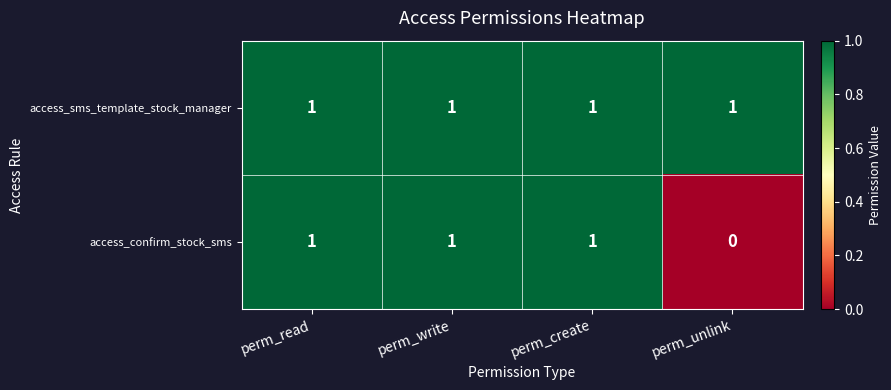

True or false: access_sms_template_stock_manager has a value of 1 at perm_unlink.

True